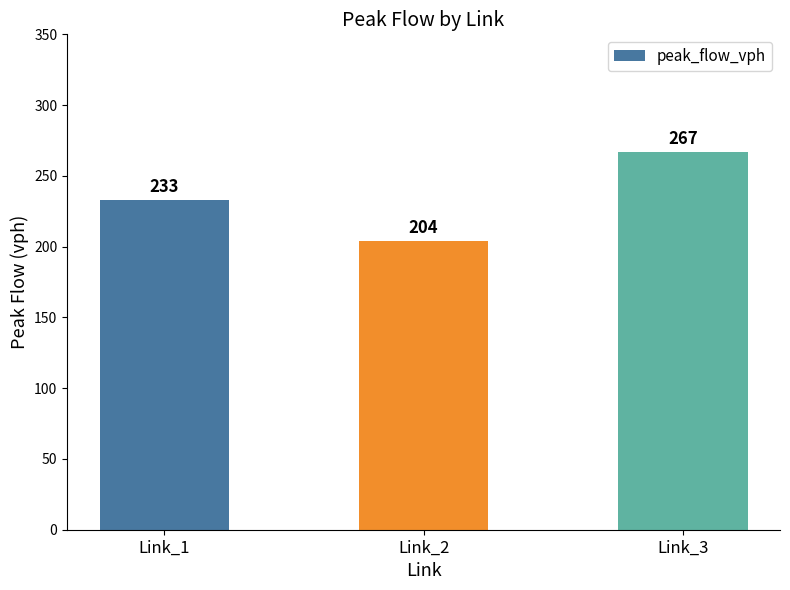

At which category does the chart reach its minimum across all series?

Link_2